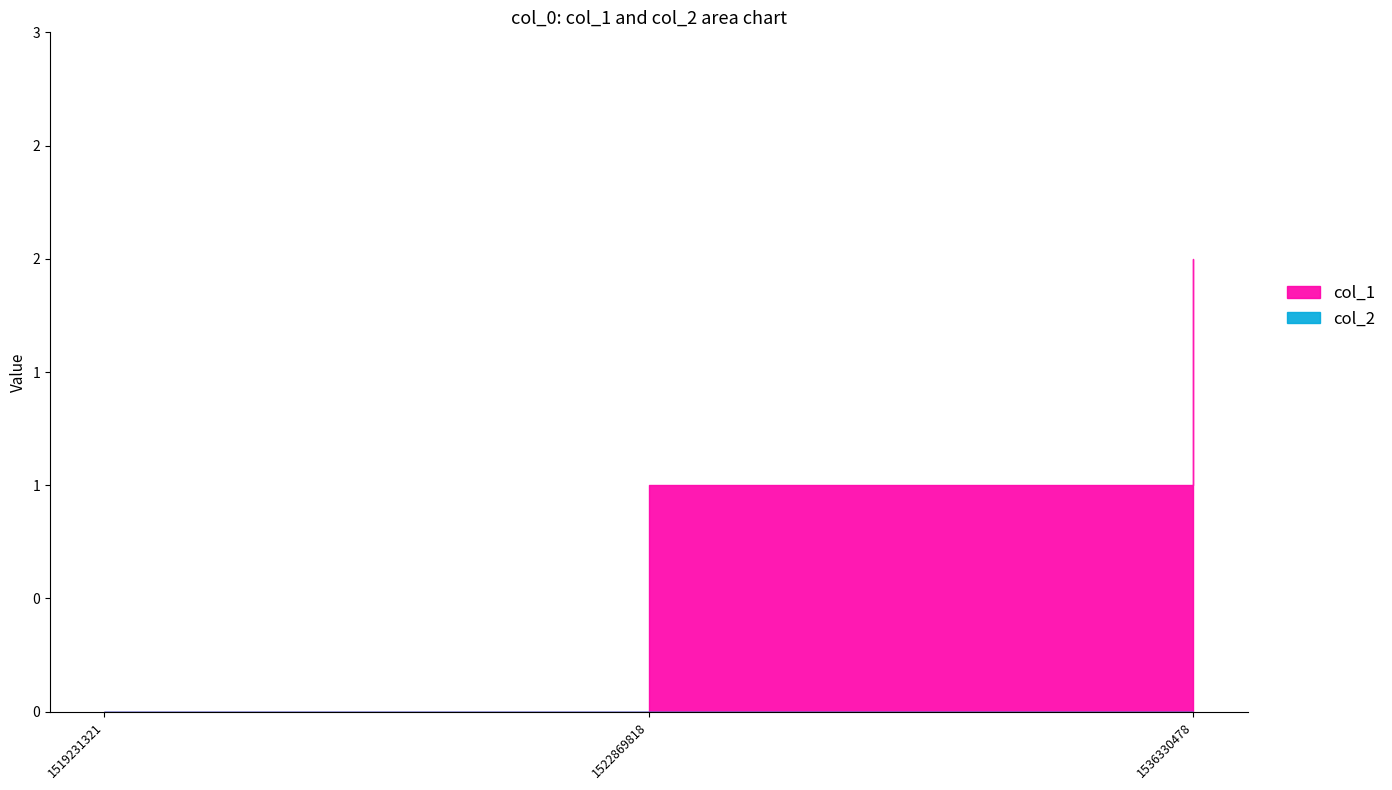

Reading left to right, extract all data points from this chart.

1519231321=0	1522869818=1	1536330478=2